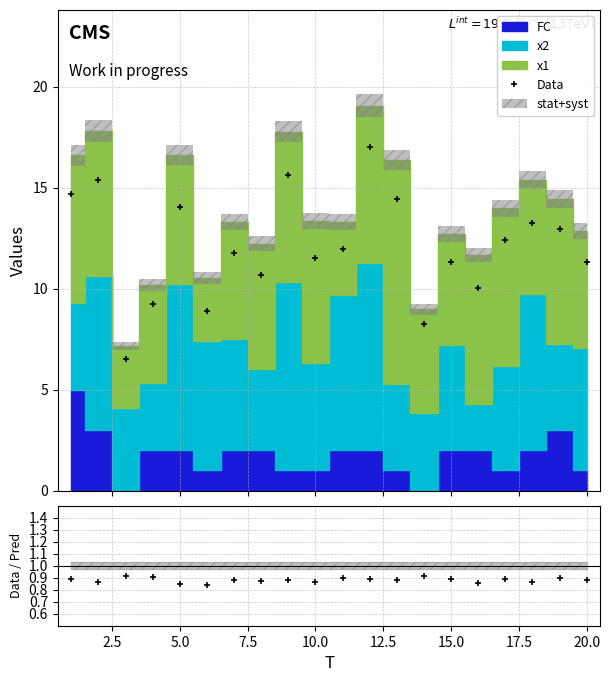

Reading left to right, extract all data points from this chart.

Data: 14.7	15.4	6.5	9.2	14.0	8.9	11.7	10.7	15.6	11.5	12.0	17.0	14.4	8.2	11.3	10.0	12.4	13.2	13.0	11.3
Data/Pred: 0.9	0.9	0.9	0.9	0.8	0.8	0.9	0.9	0.9	0.9	0.9	0.9	0.9	0.9	0.9	0.9	0.9	0.9	0.9	0.9